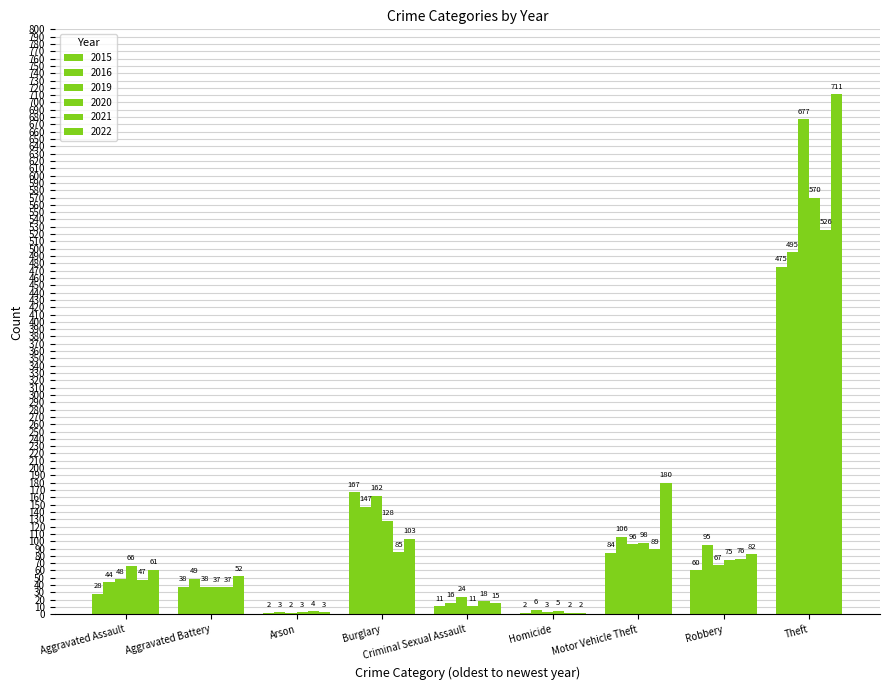

What is the label of the 3rd bar from the right?

Motor Vehicle Theft